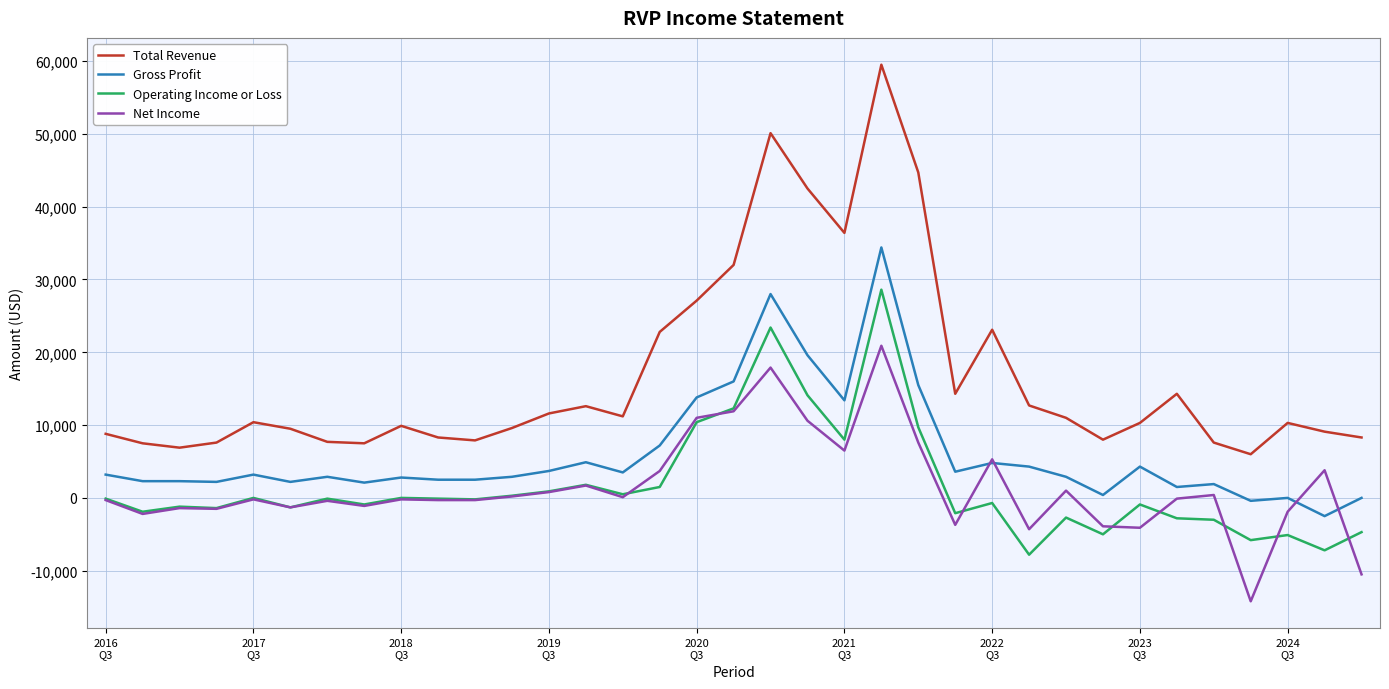

Which series has the widest spread of values?

Total Revenue